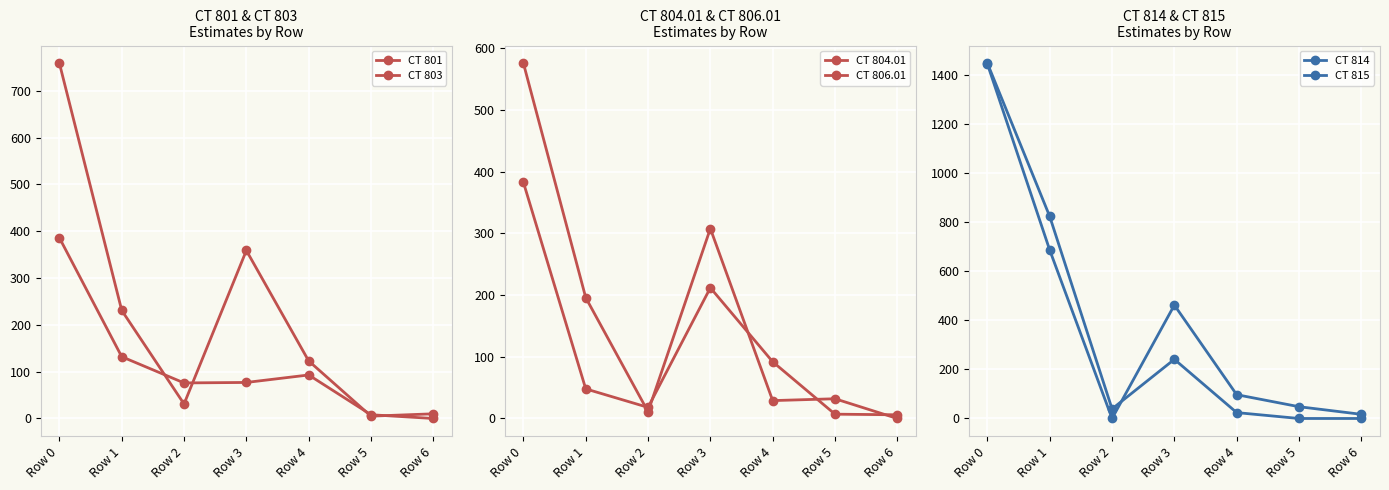

How many intersections are there between CT 803 and CT 815?

4